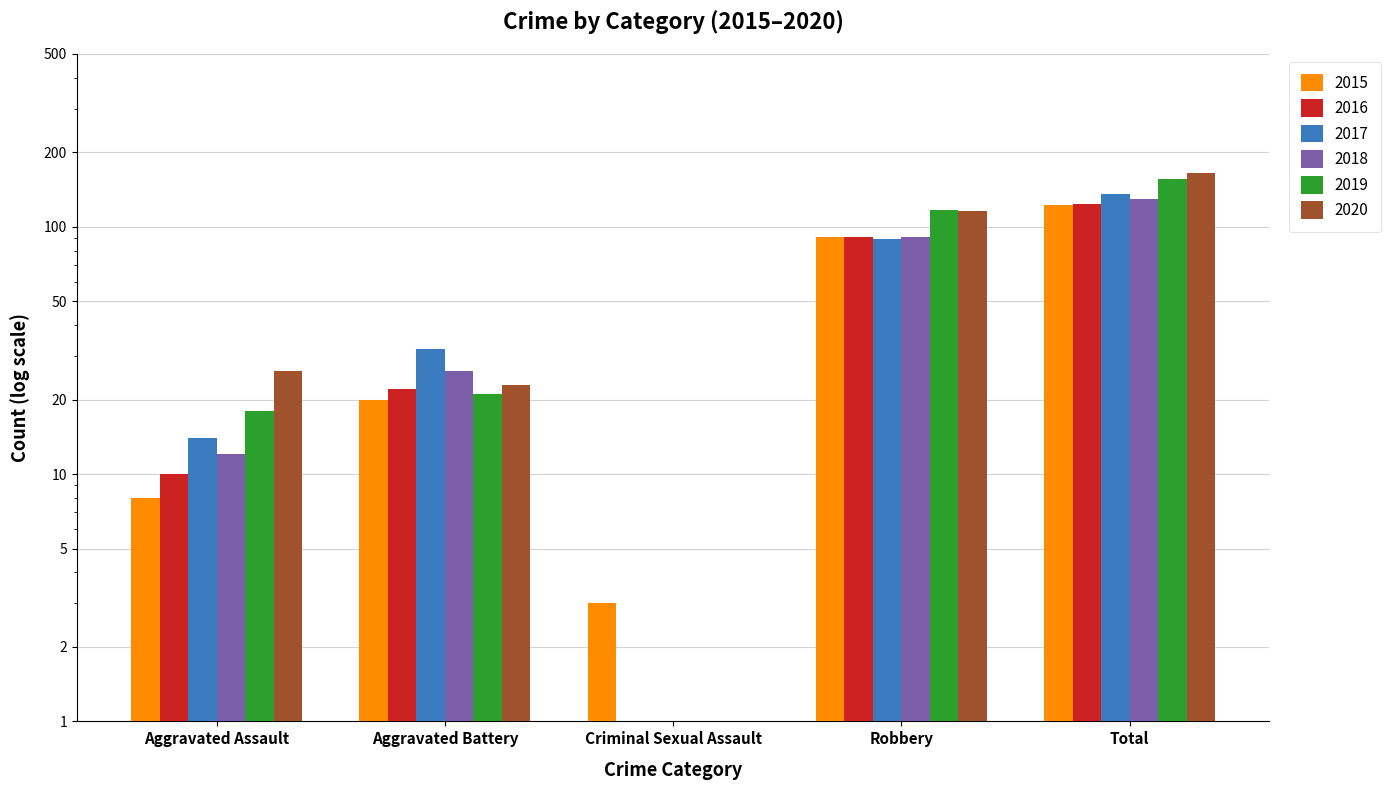

Rank the series by their maximum value, from lowest to highest.

2015, 2016, 2018, 2017, 2019, 2020